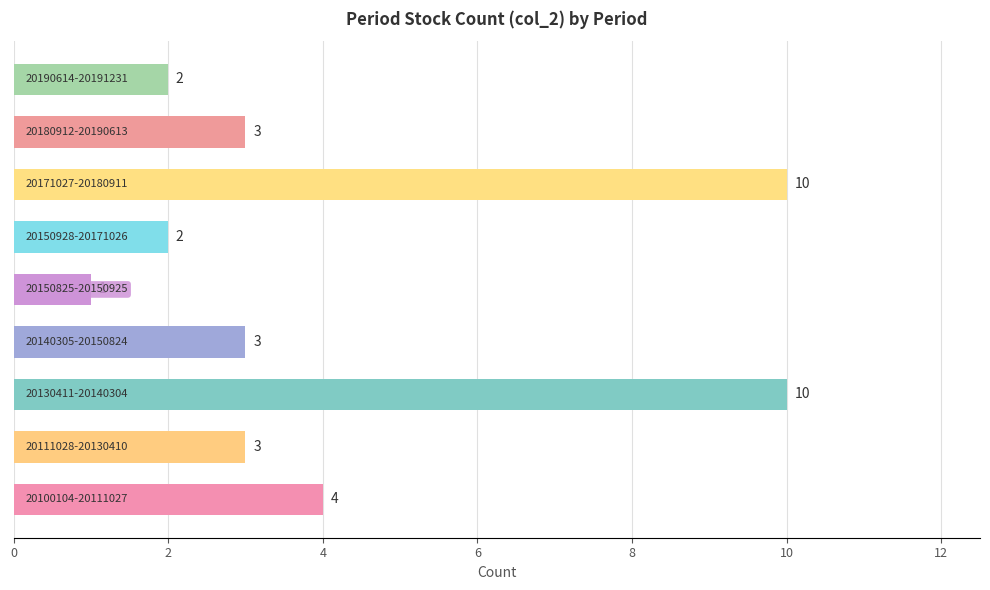

What is the greatest value displayed?

10